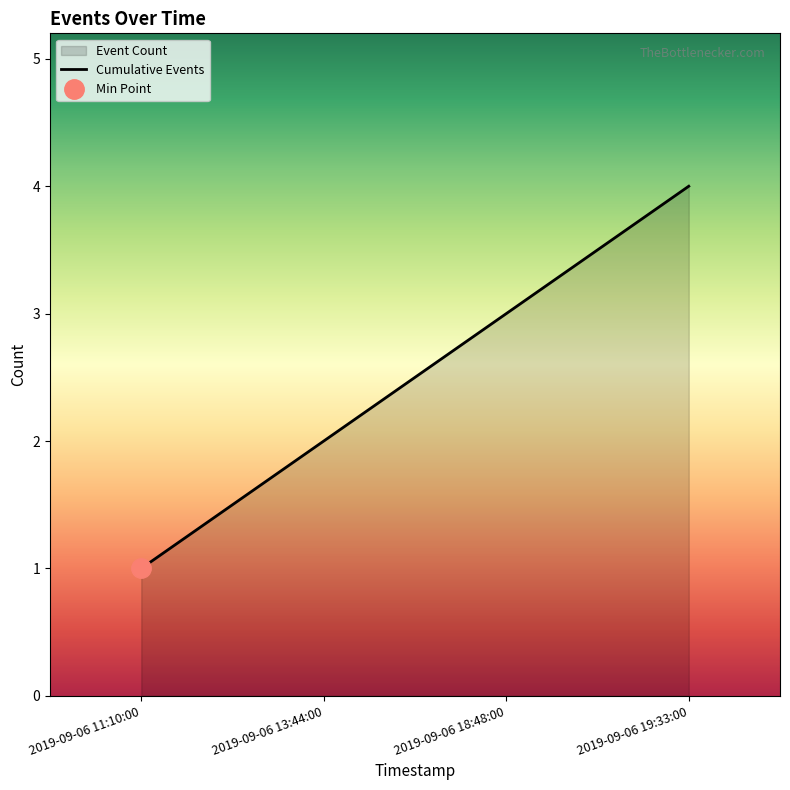

What is the average value?

2